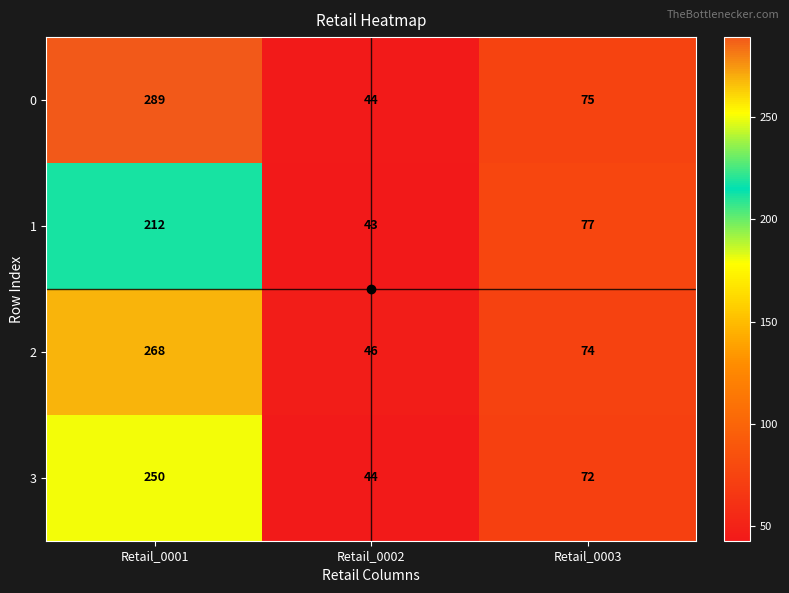

Which category has the highest value across all series?

Retail_0001